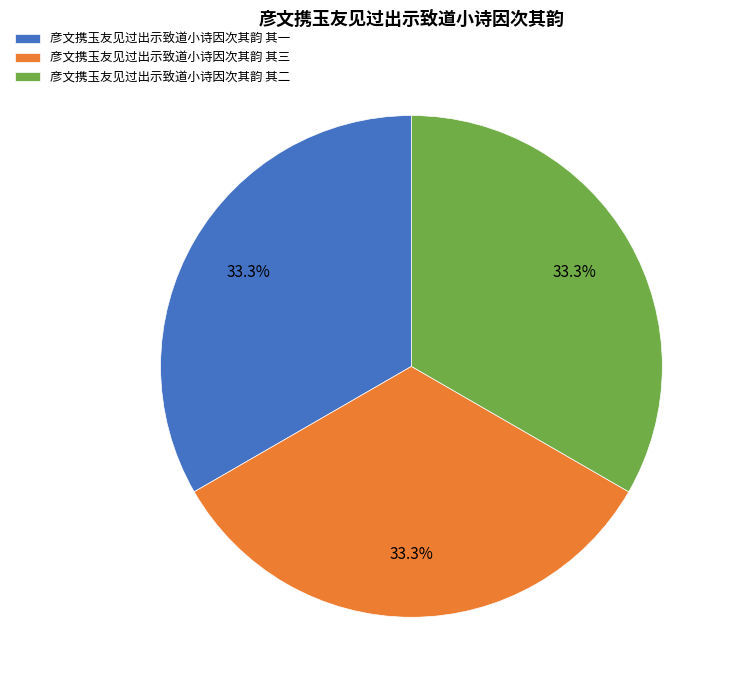

To the nearest percent, what portion does 彦文携玉友见过出示致道小诗因次其韵 其一 represent?

33%